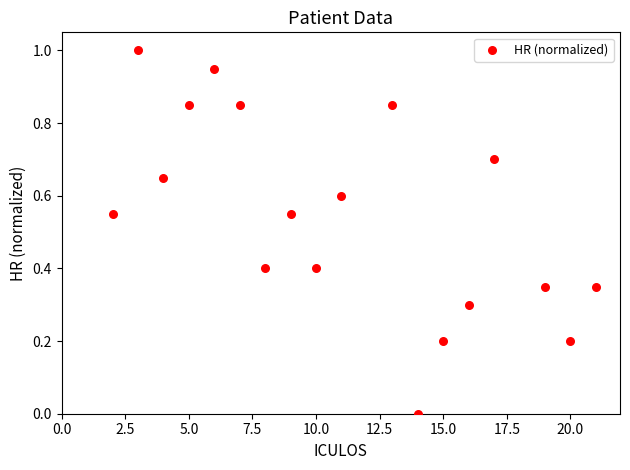

What is the range of Y values (max minus min)?

1.0